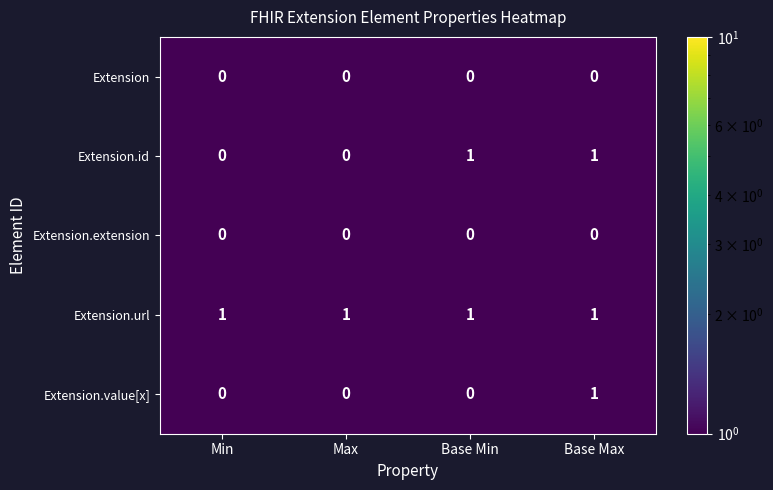

Is the value of Extension.url at Base Min greater than the value of Extension.extension at Base Min?

Yes